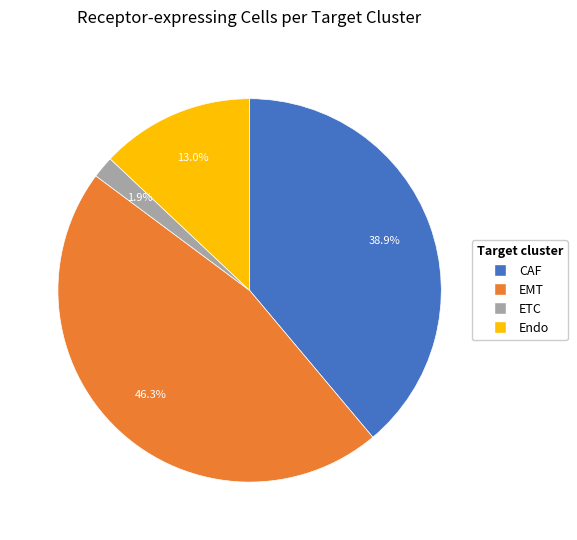

How many slices are in this pie chart?

4